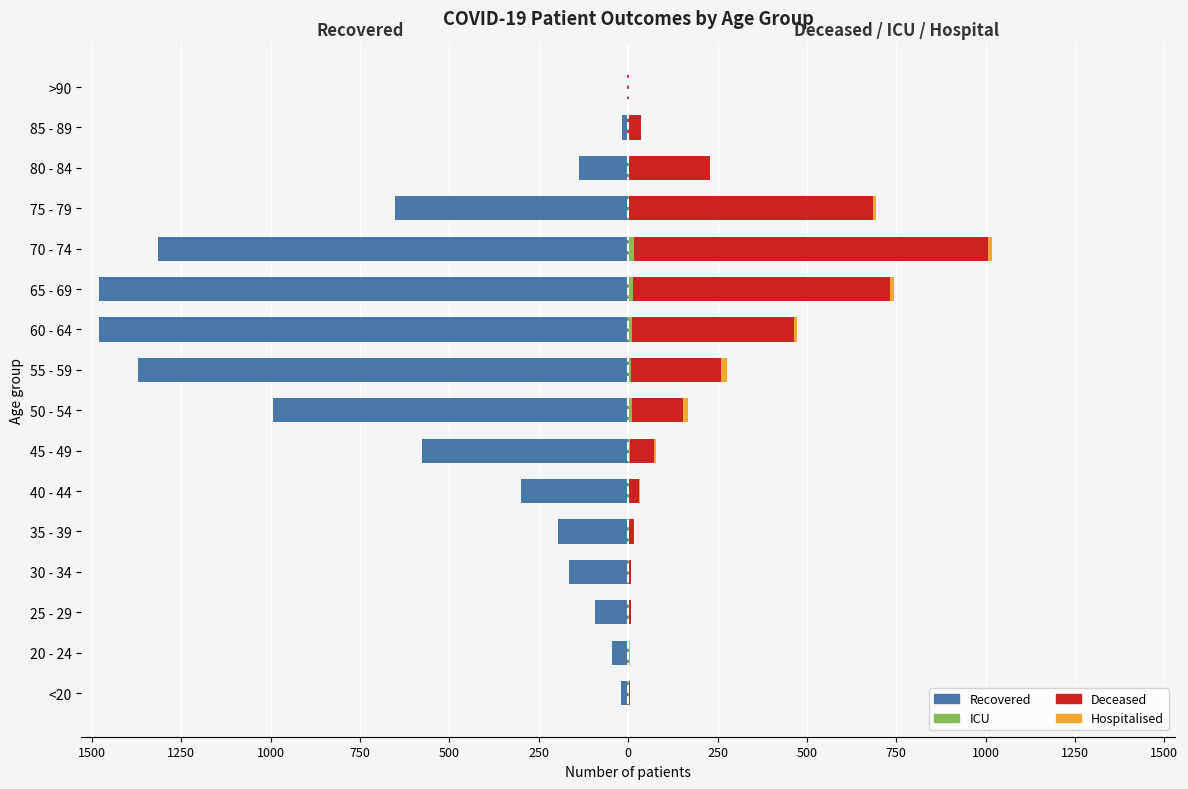

Reading right to left, transcribe all the data shown in this chart.

recovered_patients: -4	-17	-139	-653	-1315	-1480	-1480	-1370	-993	-578	-299	-196	-167	-94	-46	-20
patients_in_icu: 0	0	1	2	16	14	12	9	11	6	3	2	2	2	1	1
deceased_patients: 2	37	228	684	991	717	452	250	141	65	27	14	6	6	0	3
patients_in_hospital: 0	0	0	8	12	13	8	16	14	7	3	0	0	0	3	0